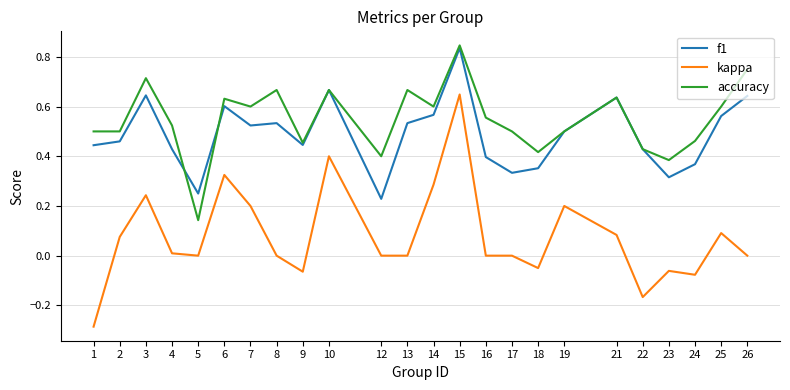

What are all the series names shown in the legend?

f1, kappa, accuracy